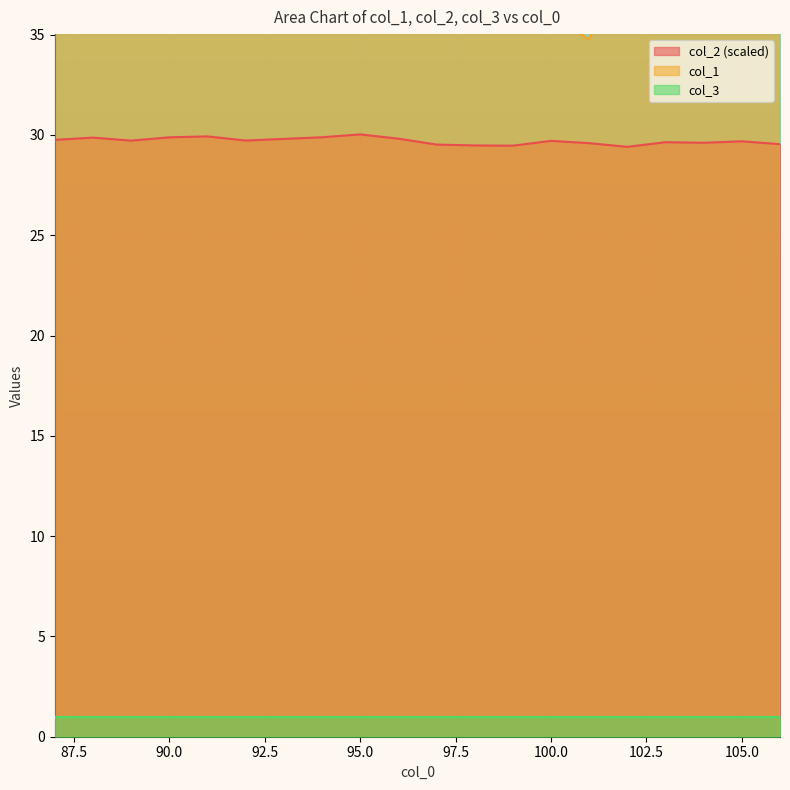

What is the difference between the col_1 values at 101 and 94?

4.0